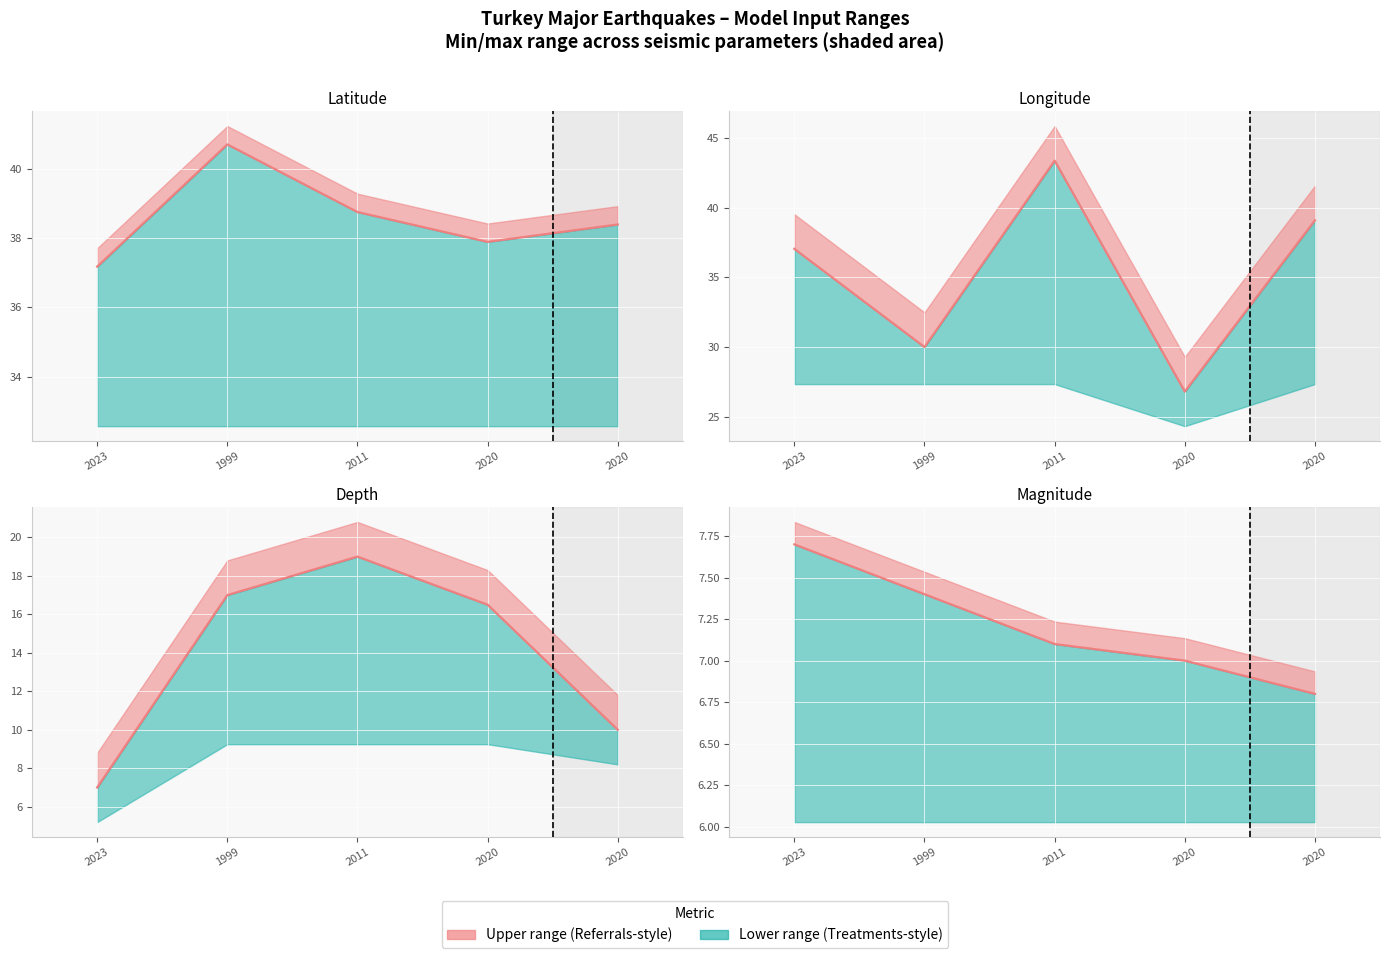

What is the total value across all series at 2023?

88.9